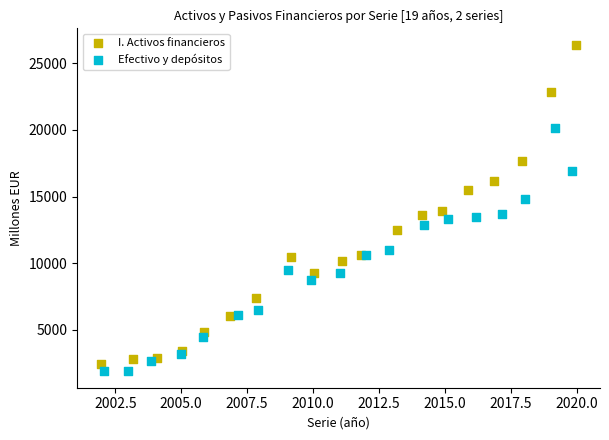

Which series has the largest Y range (max minus min)?

I. Activos financieros